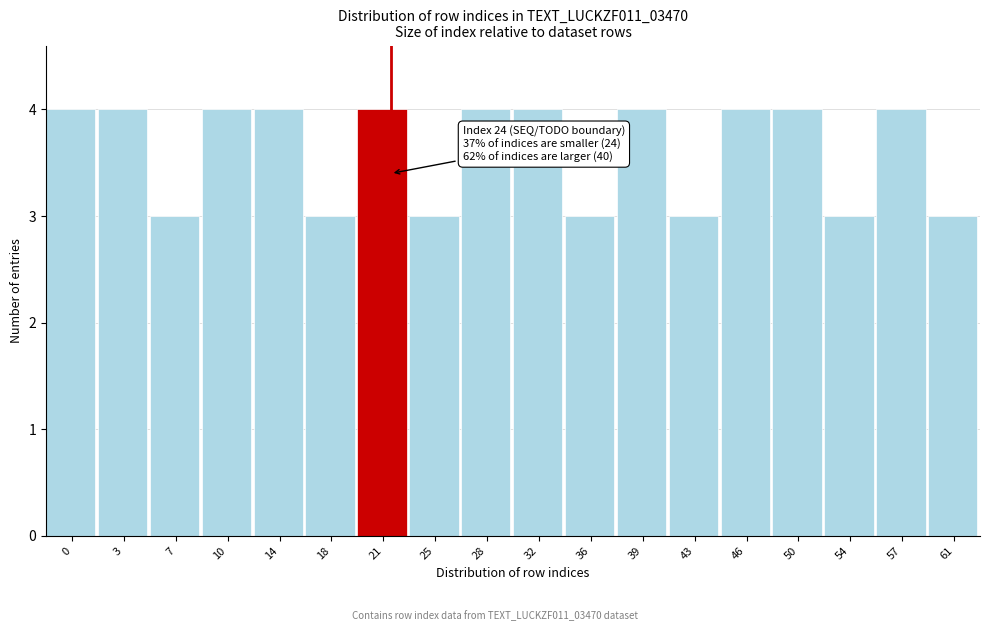

Reading left to right, list all the values displayed in this chart.

4	4	3	4	4	3	4	3	4	4	3	4	3	4	4	3	4	3